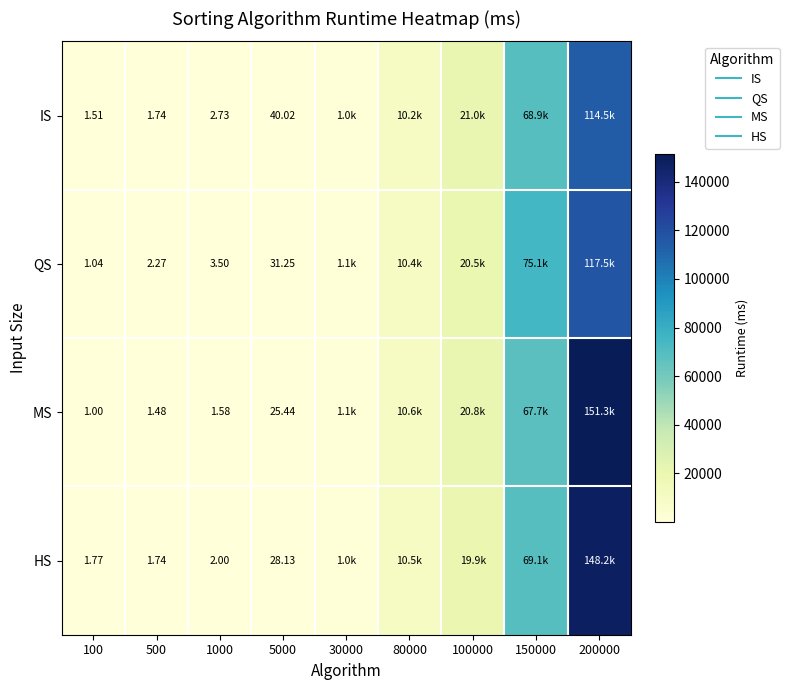

The value of QS at 1000 is 0.7. True or false?

False